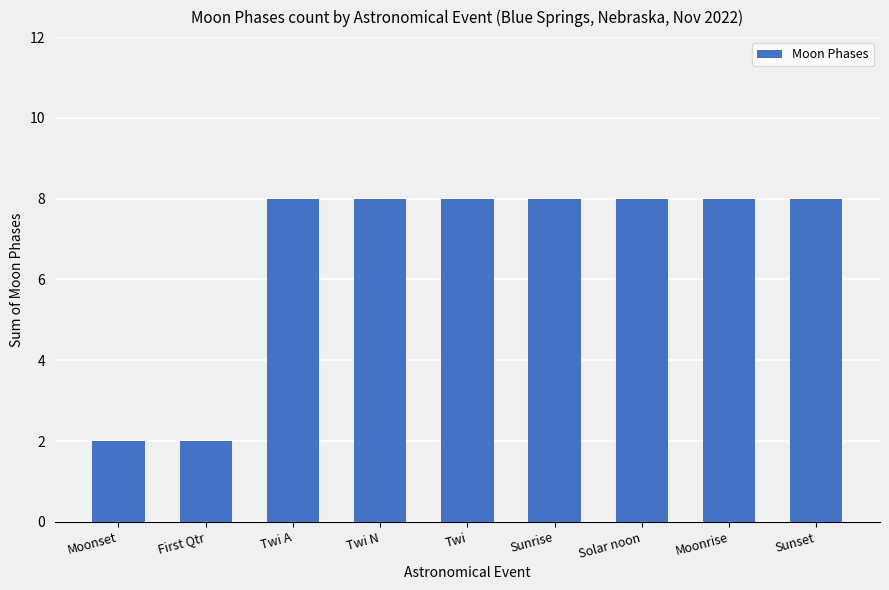

What is the change in value from First Qtr to Sunrise?

+6